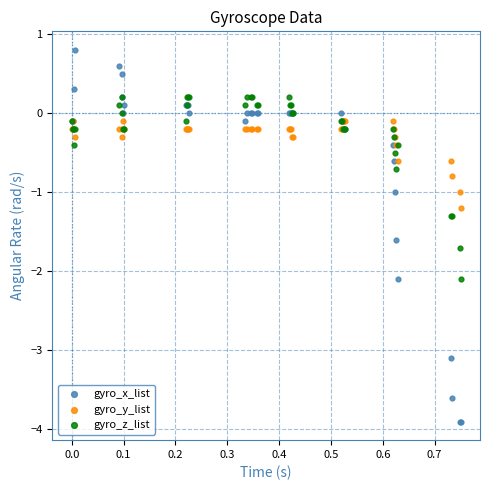

What are all the series names shown in the legend?

gyro_x_list, gyro_y_list, gyro_z_list